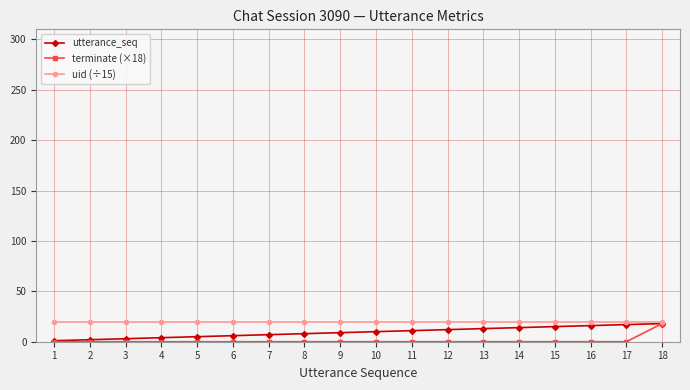

Which series changed the most between 5 and 18?

terminate (×18)